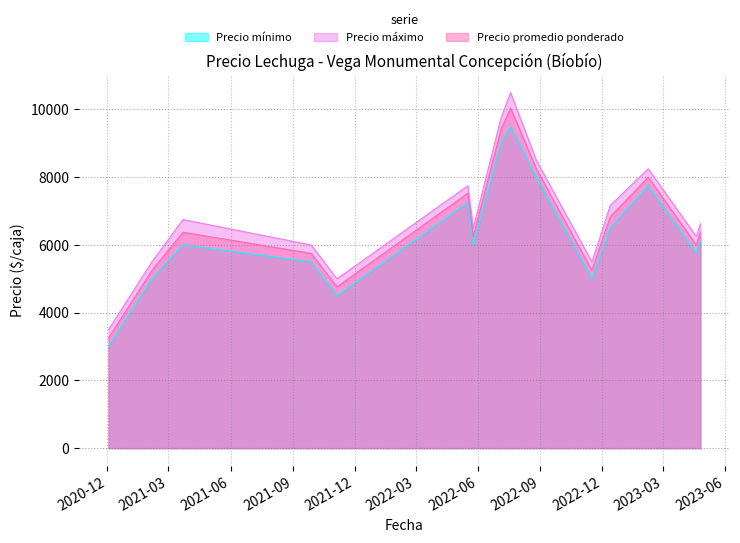

True or false: Precio mínimo and Precio promedio ponderado cross at least once.

False